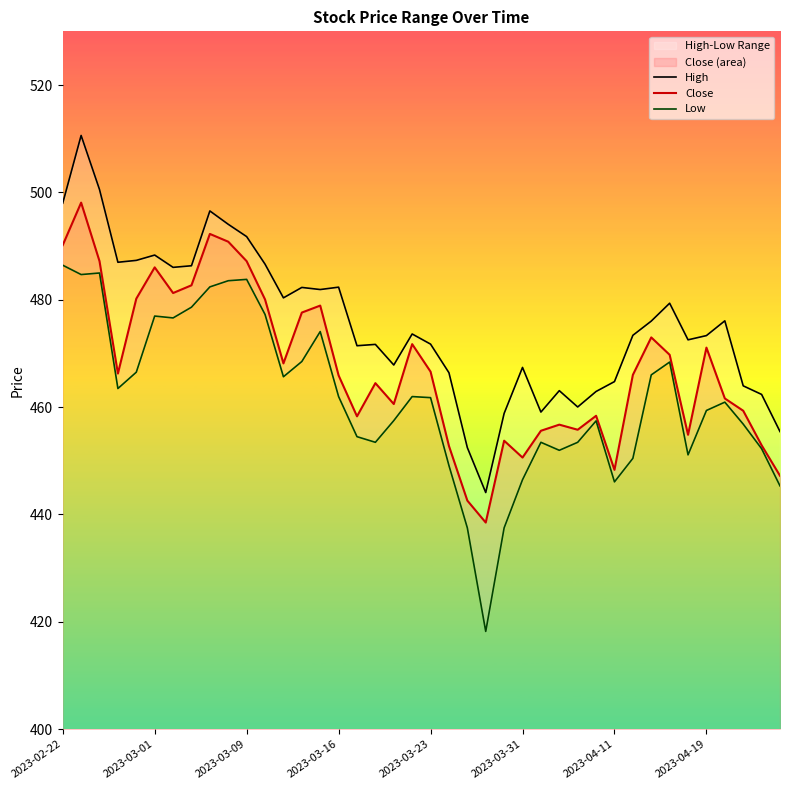

The Close series shows 454.8 at 34. True or false?

True